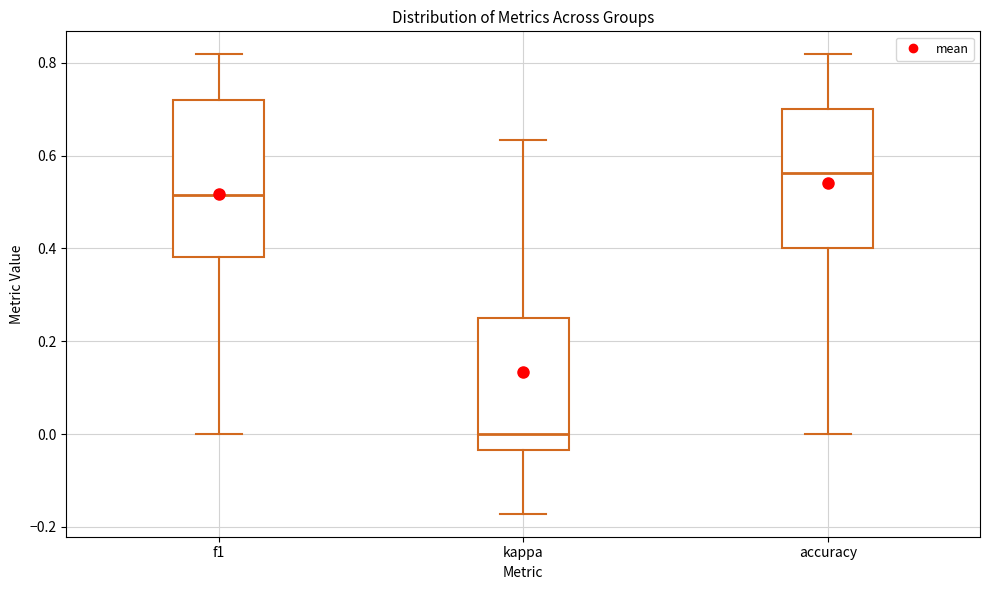

Reading left to right, read every box against the y-axis: the position of its median line, the range the box covers, and the ends of its whiskers. The values are not printed on the chart, so give them approximately, as read against the axis.

f1: median 0.52, box 0.38 to 0.72, whiskers 0.00 to 0.82
kappa: median 0.00, box -0.04 to 0.26, whiskers -0.18 to 0.64
accuracy: median 0.56, box 0.40 to 0.70, whiskers 0.00 to 0.82